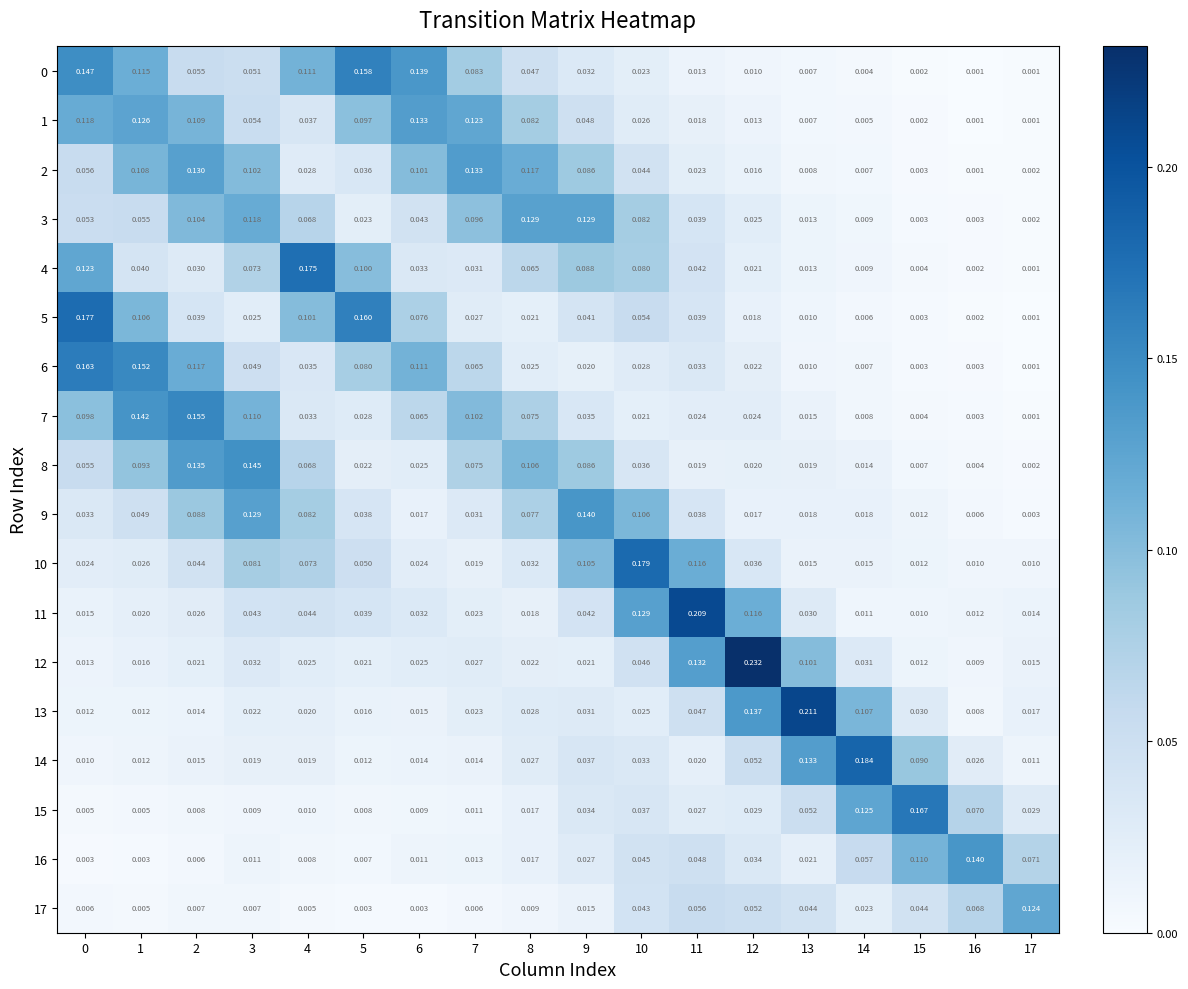

Which series has the largest total across all categories?

2